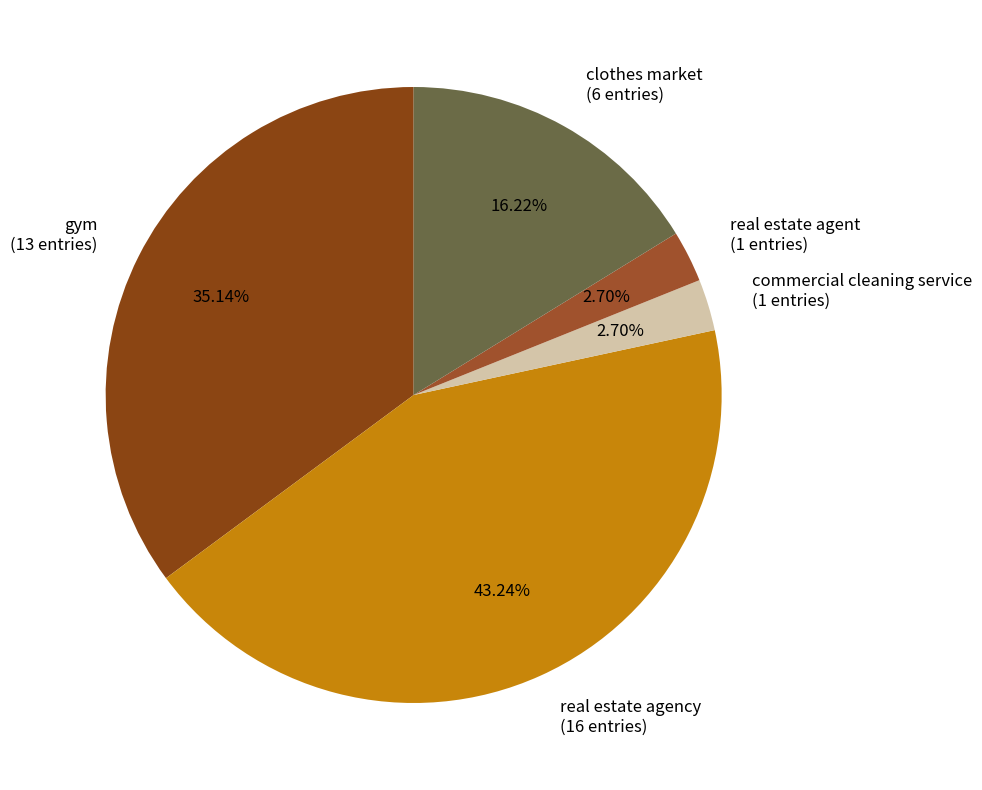

Do gym (13 entries) and clothes market (6 entries) together represent more than half of the pie?

Yes